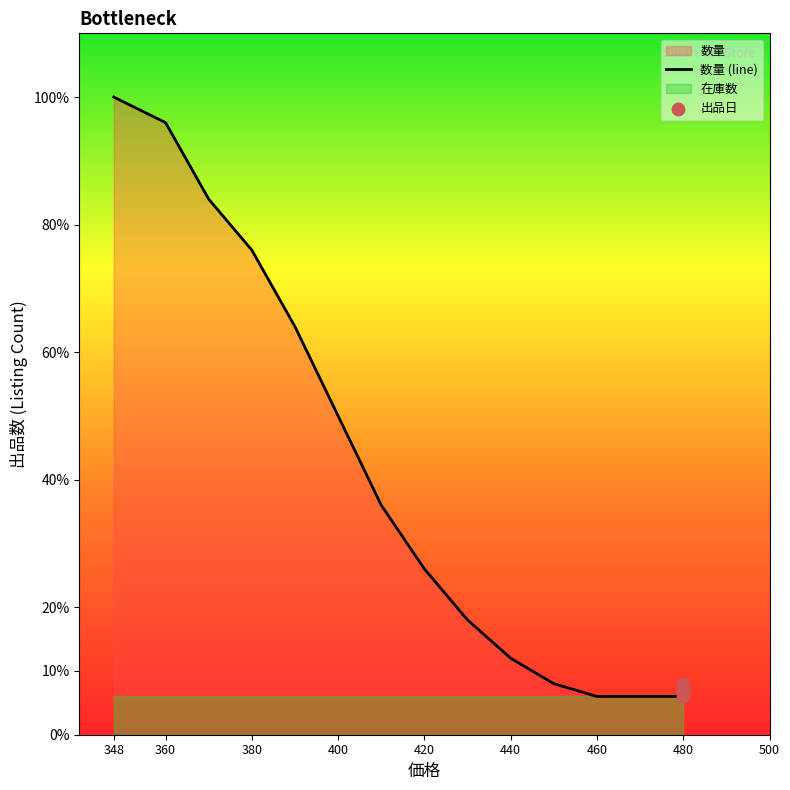

What are all the series names shown in the legend?

数量, 在庫数